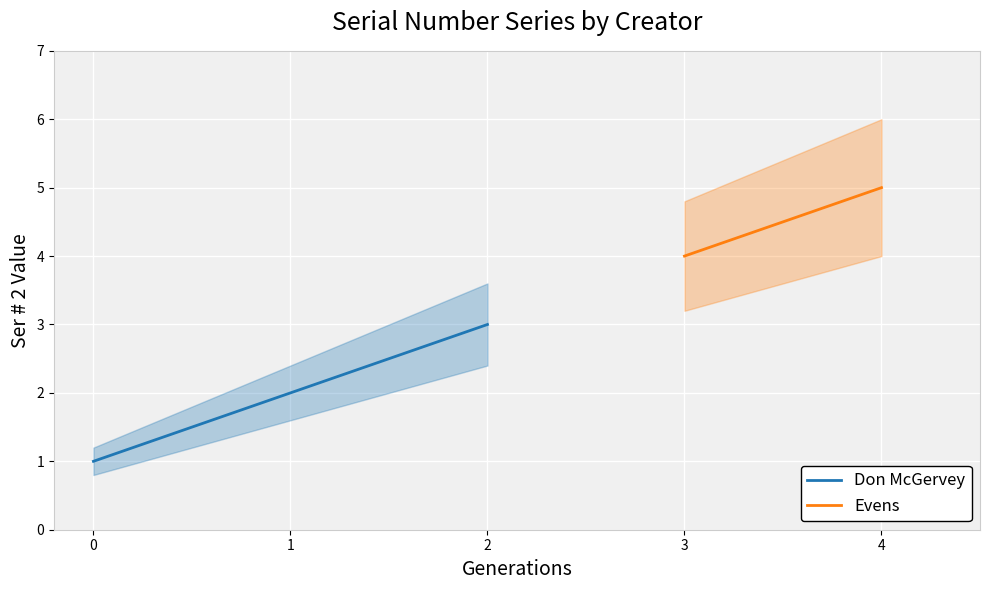

Is it true that Don McGervey equals 2 at 1?

True